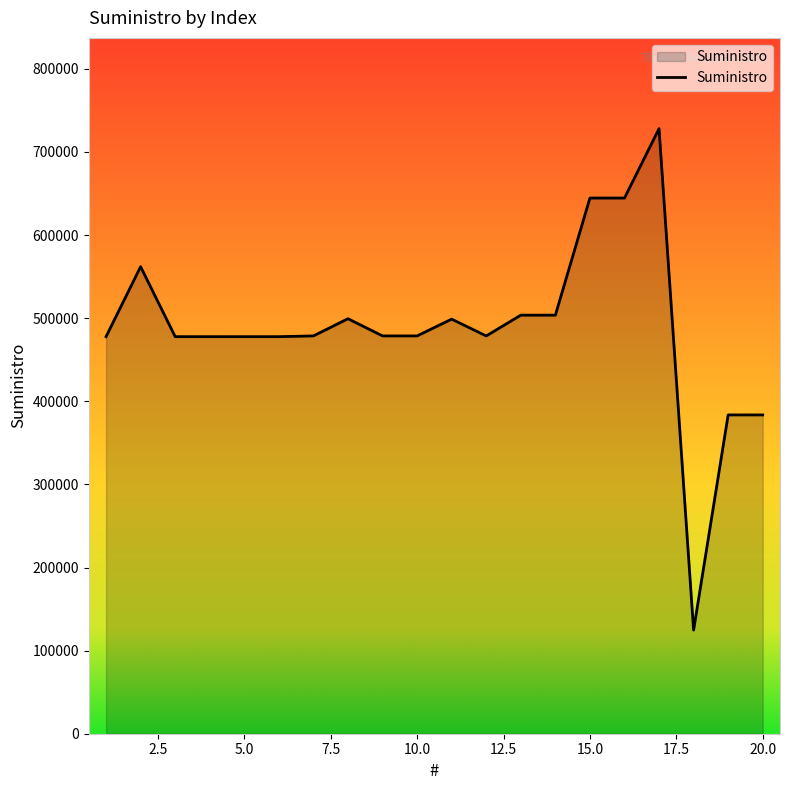

What is the greatest value displayed?

728056